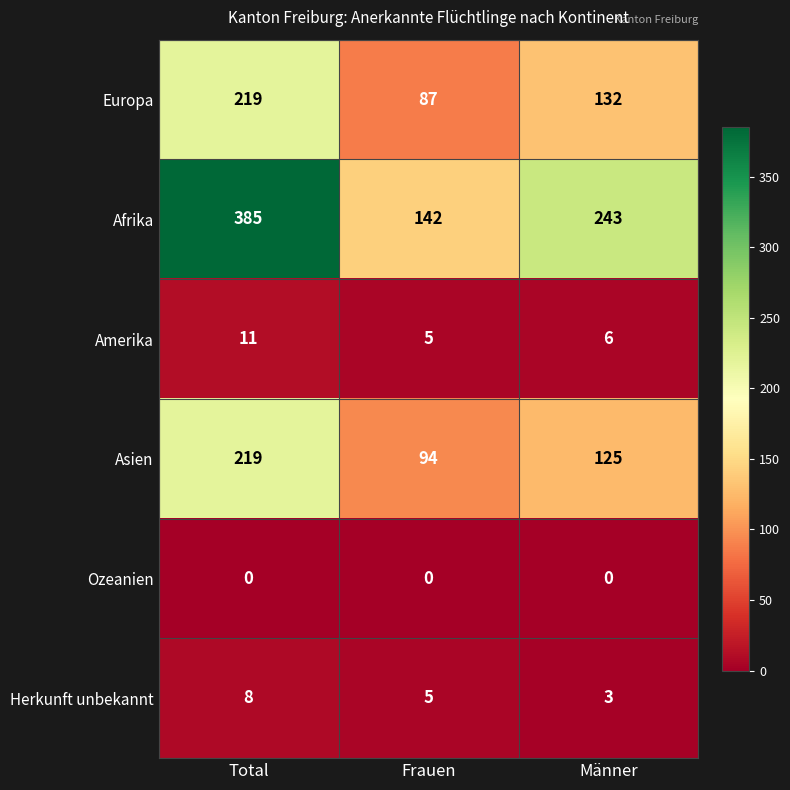

The value of Afrika at Männer is 425. True or false?

False